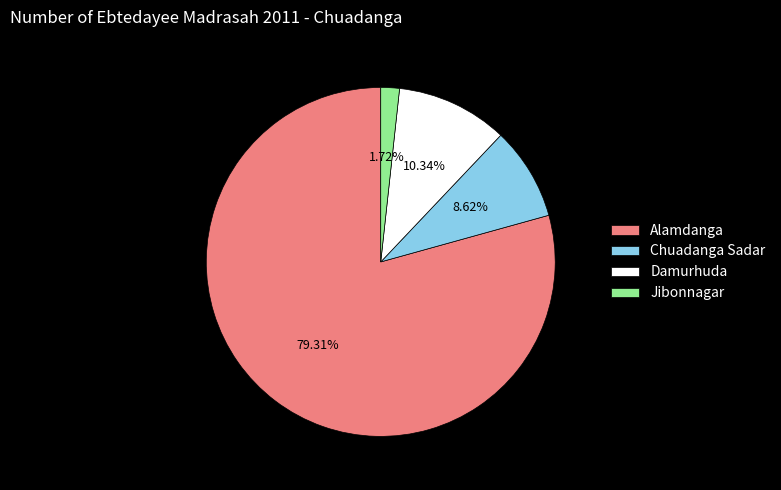

Rank the categories by value from highest to lowest.

Alamdanga, Damurhuda, Chuadanga Sadar, Jibonnagar